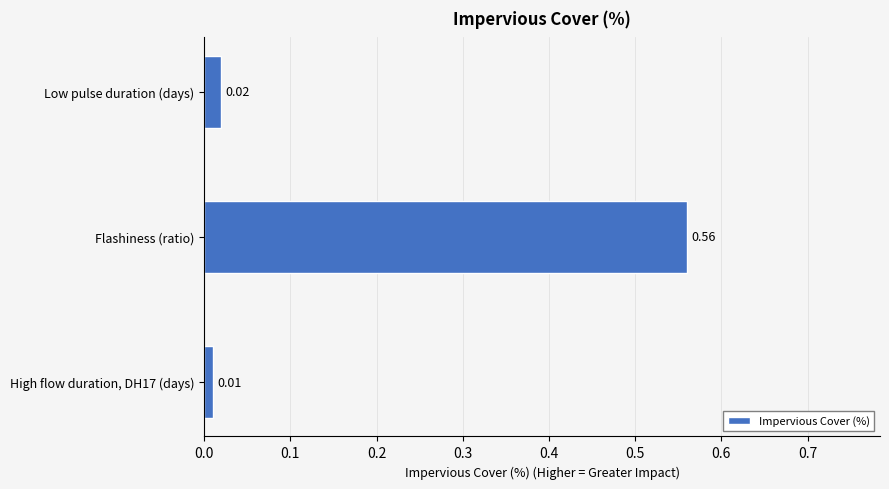

Which has a higher value, High flow duration, DH17 (days) or Flashiness (ratio)?

Flashiness (ratio)